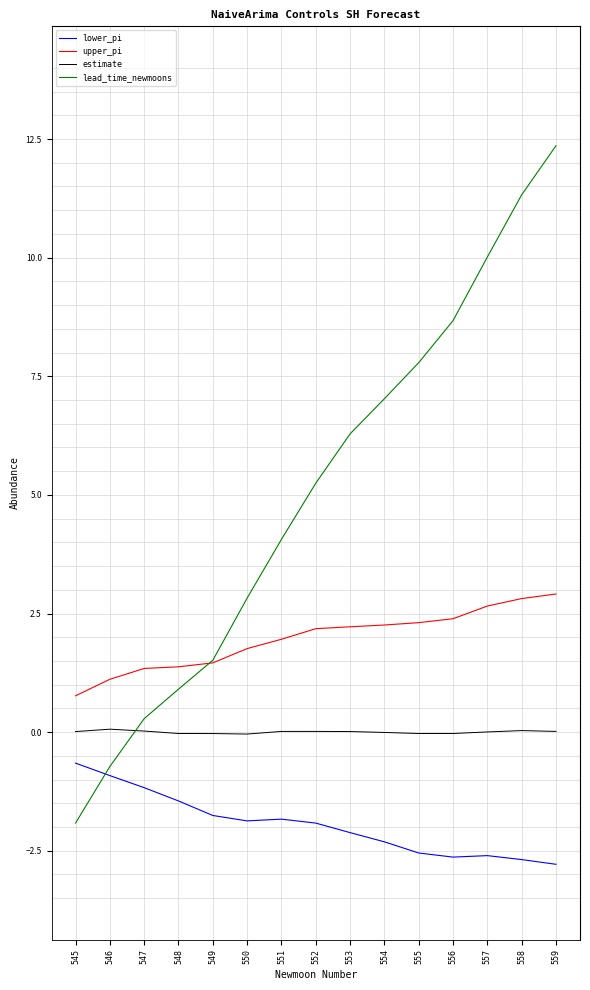

Which category has the highest value across all series?

559